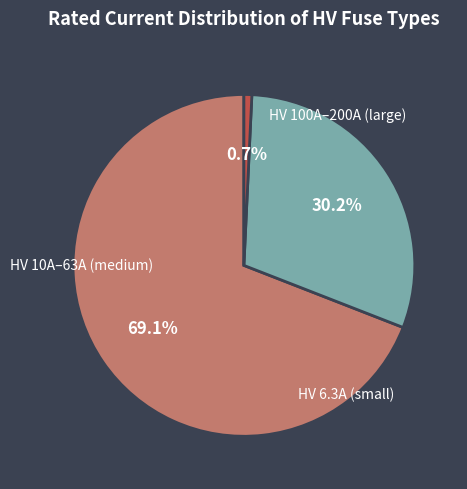

Does any single category account for the majority?

Yes